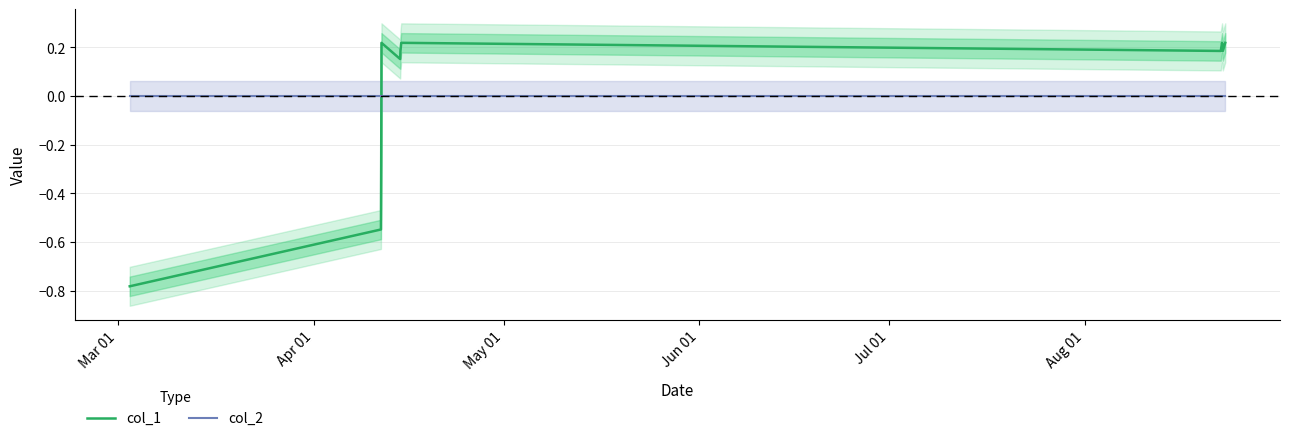

What is the difference between the second highest and second lowest values in the col_1 series?

0.8